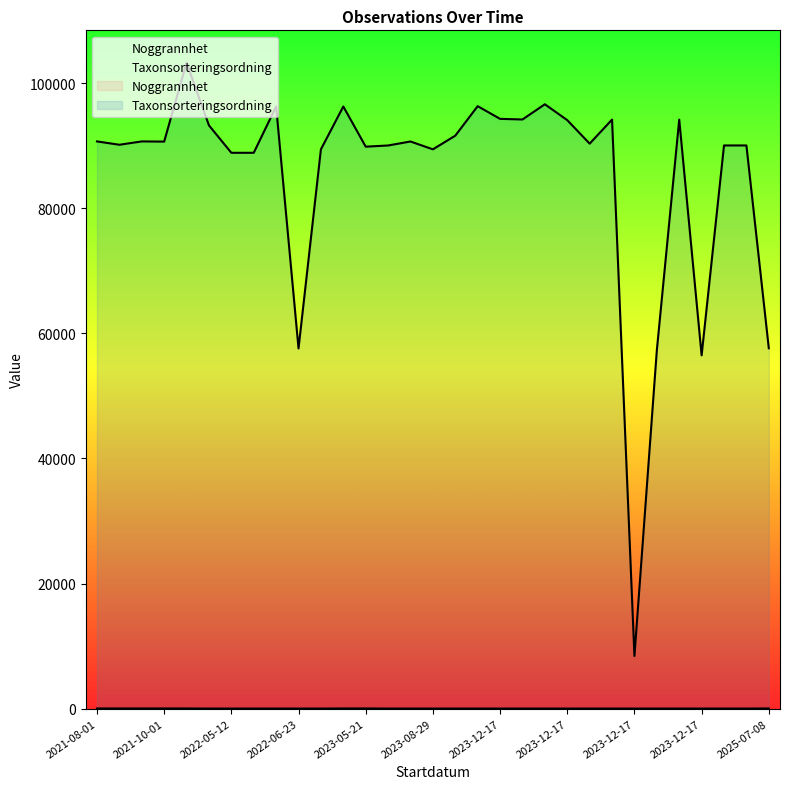

List the series in order of their peak value, lowest first.

Noggrannhet, Taxonsorteringsordning